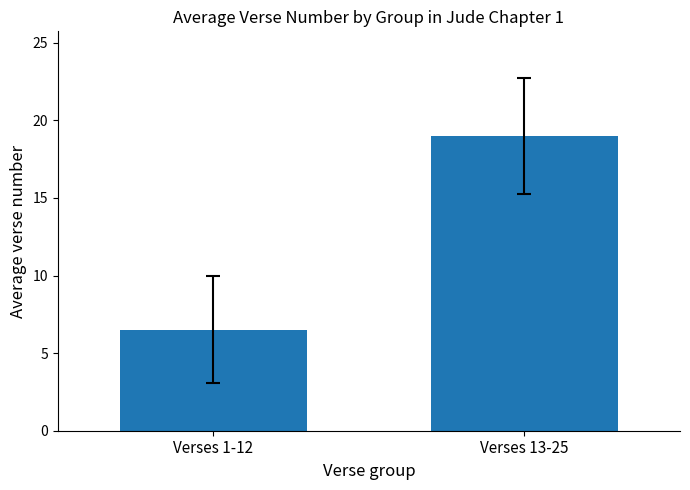

Which has a higher value, Verses 1-12 or Verses 13-25?

Verses 13-25